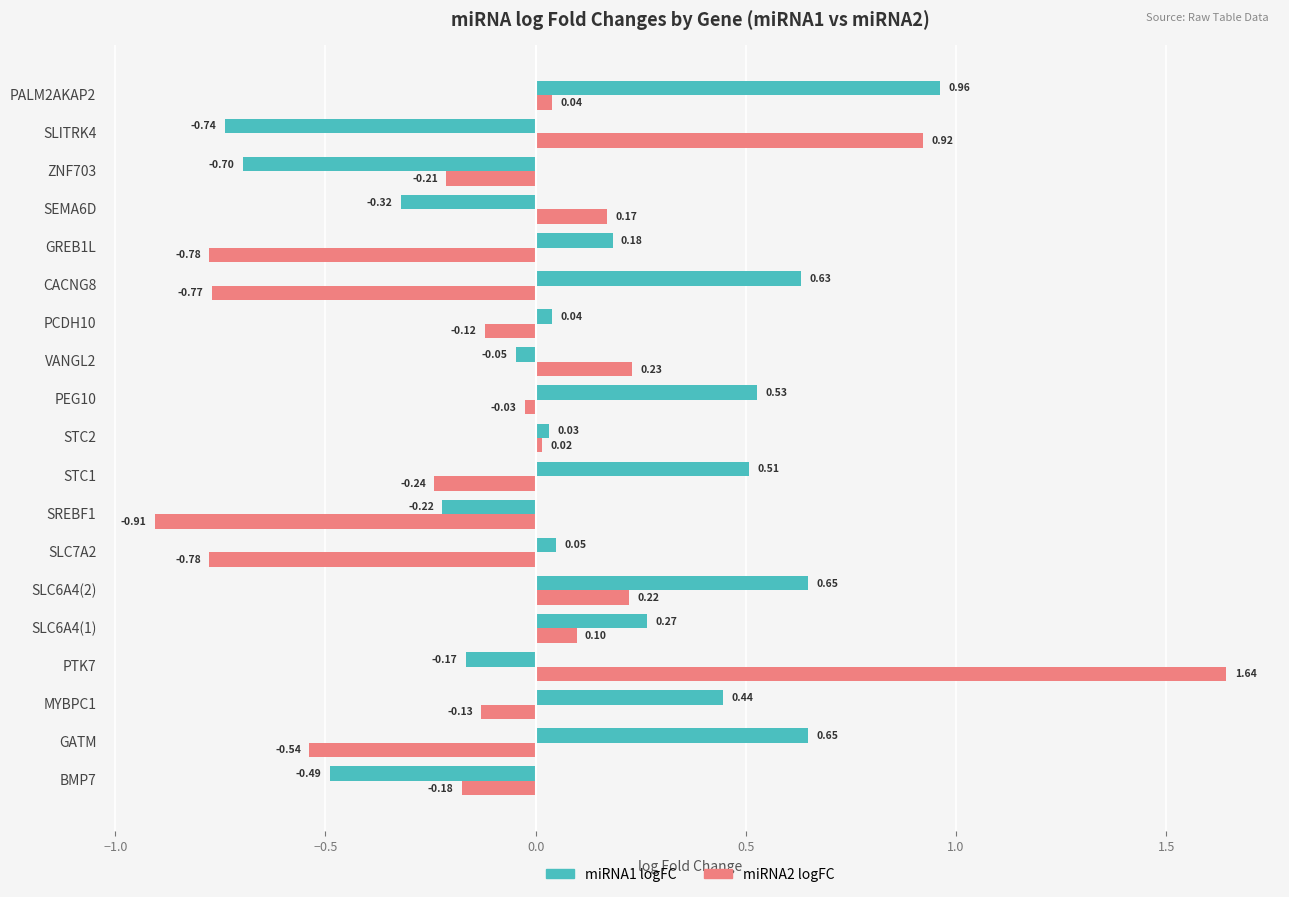

What is the difference between the highest and lowest values at SREBF1?

0.7